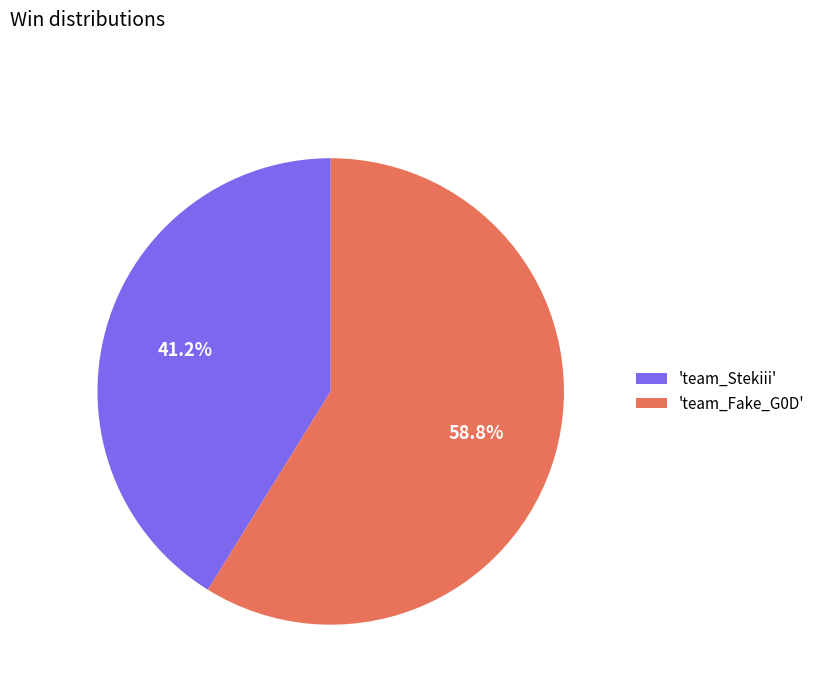

What is the ratio of the value at 'team_Stekiii' to the value at 'team_Fake_G0D'?

0.7